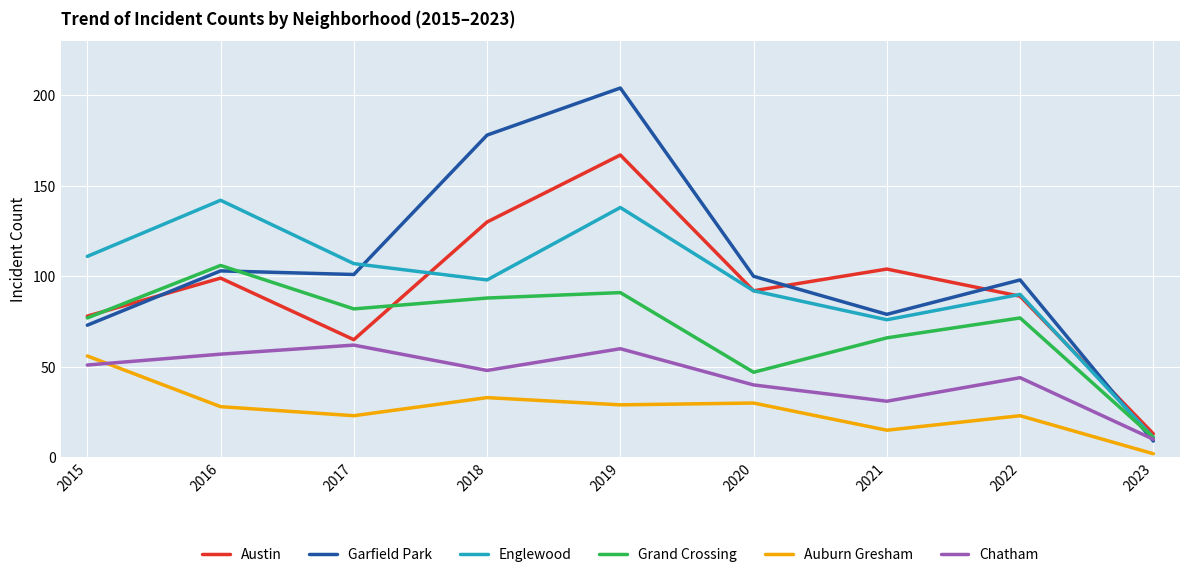

Which category has the highest value in the Grand Crossing series?

2016